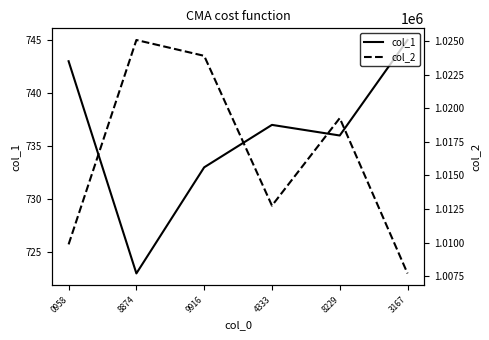

Which series changed the most between 4333 and 8229?

col_2